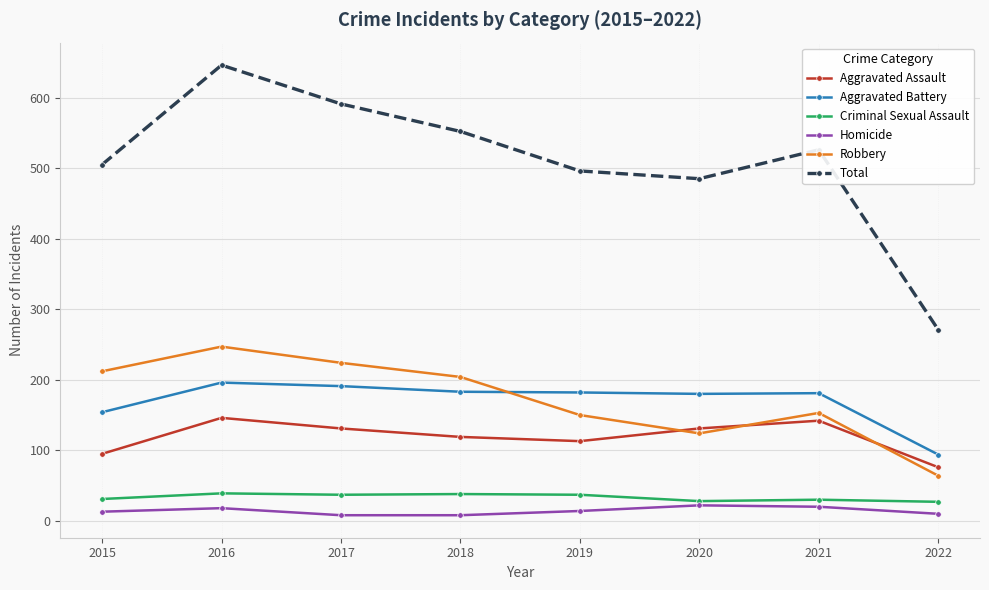

True or false: Aggravated Assault has more than 1 points higher than both neighbors.

True